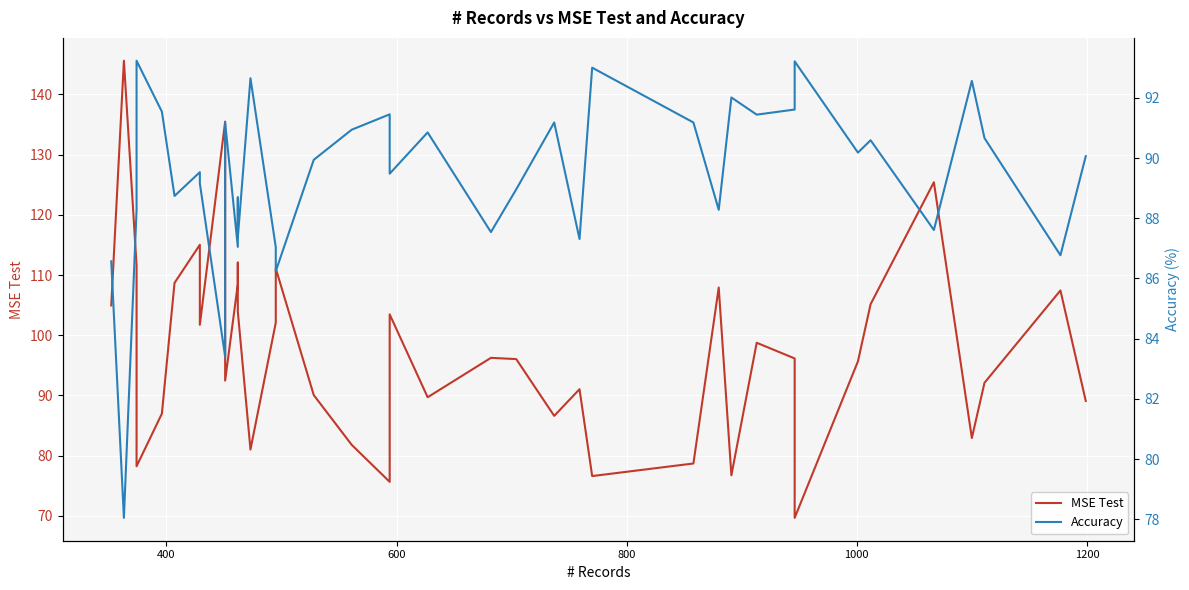

True or false: Accuracy and MSE Test intersect in this chart.

True